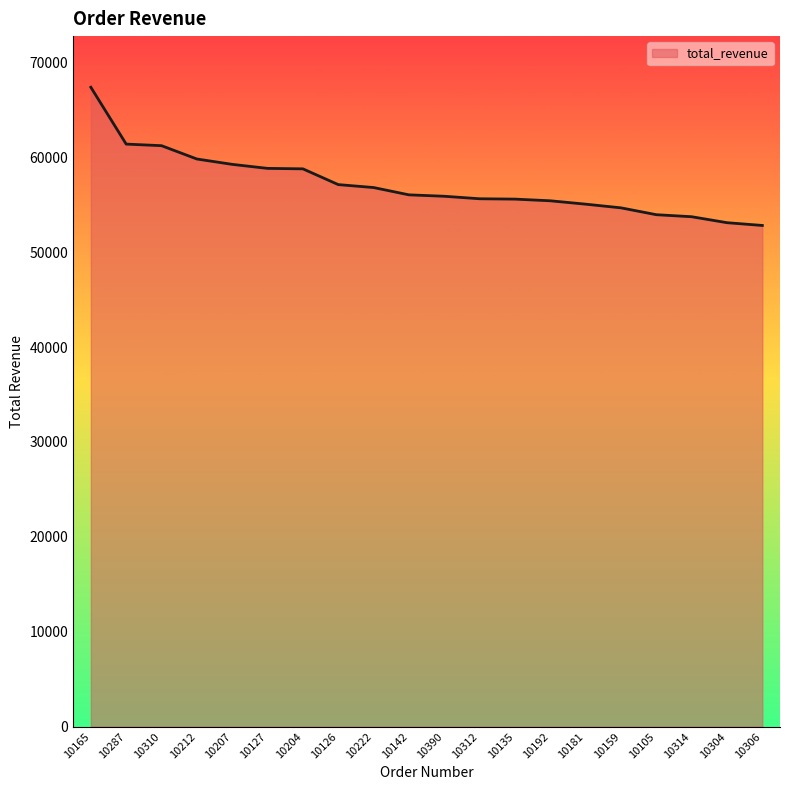

What is the approximate value at 10312?

55639.7